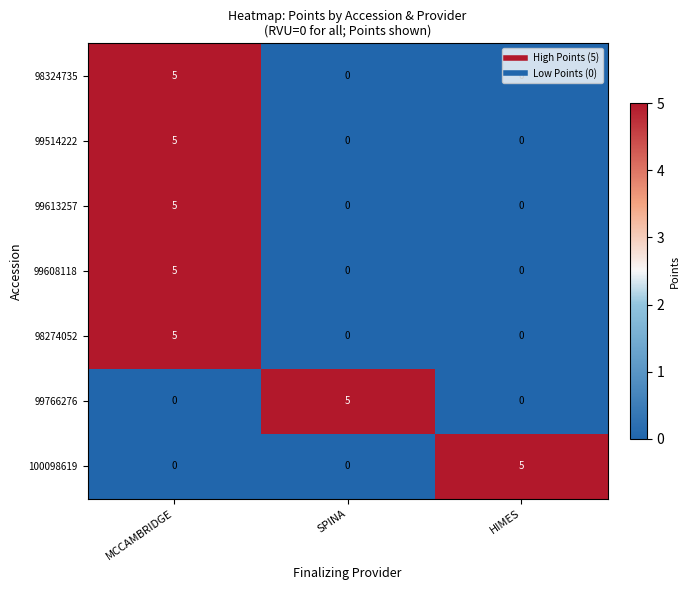

True or false: 99514222 has a value of 3 at HIMES.

False